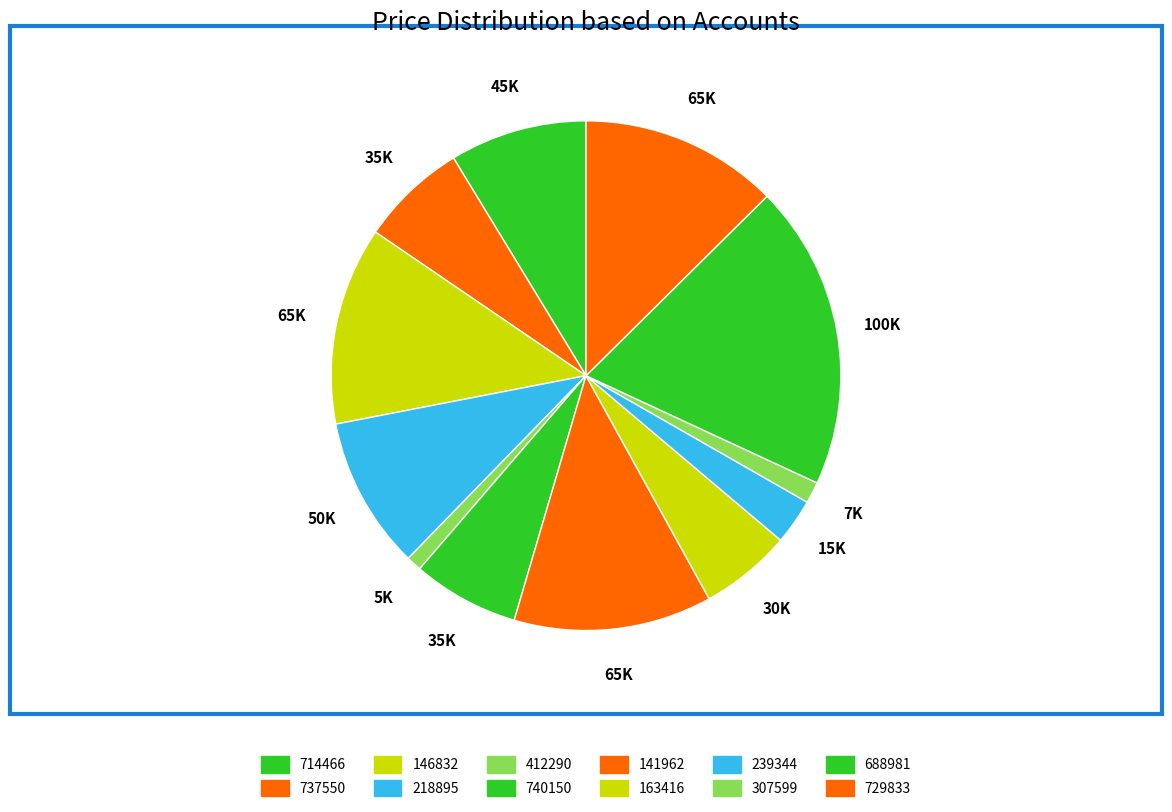

Does 239344 represent more than half of the total?

No